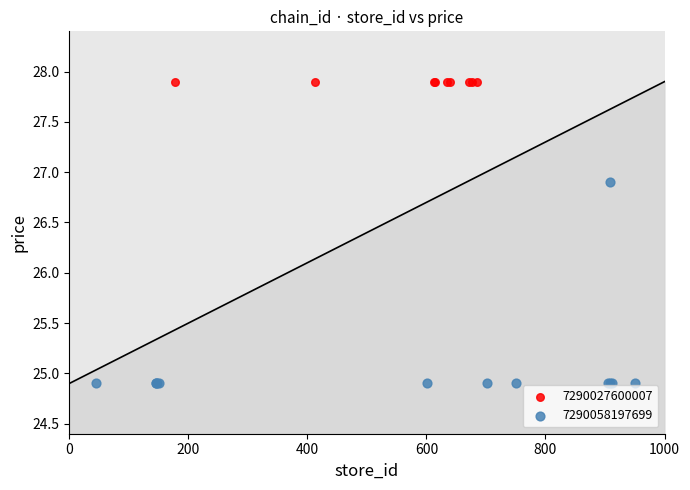

Which series contains the lowest Y value?

7290058197699